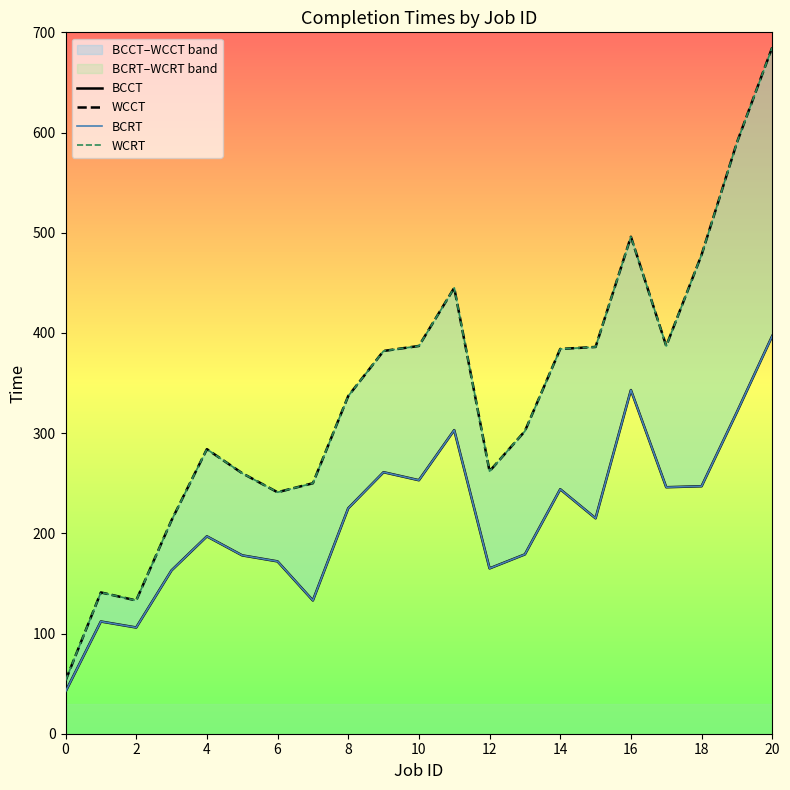

In BCCT, how many points are higher than both neighbors (excluding endpoints)?

6